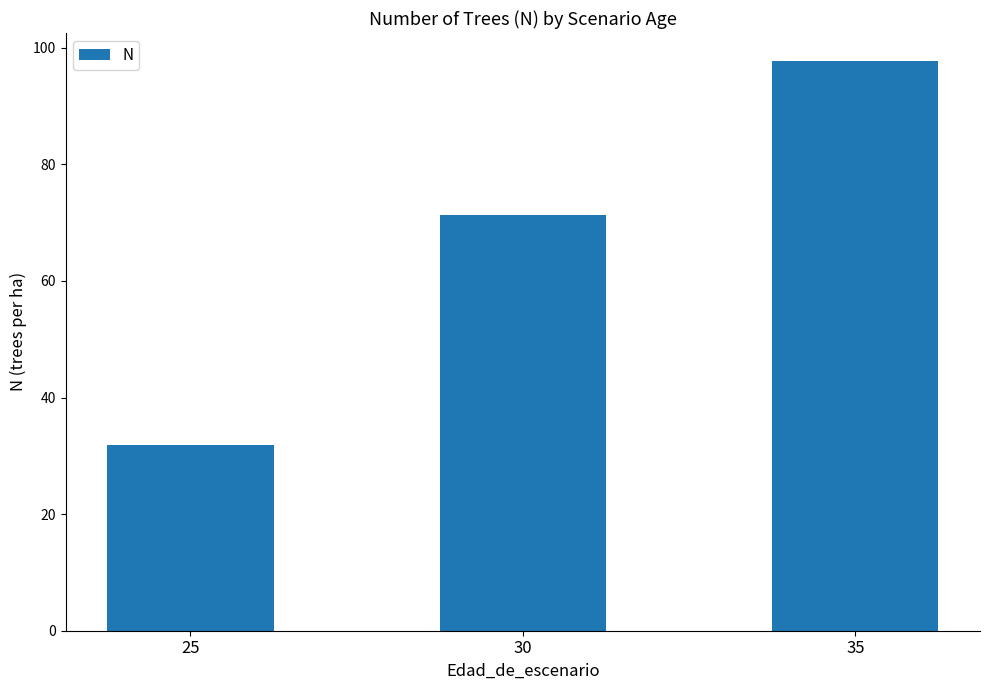

What is the average value?

67.0